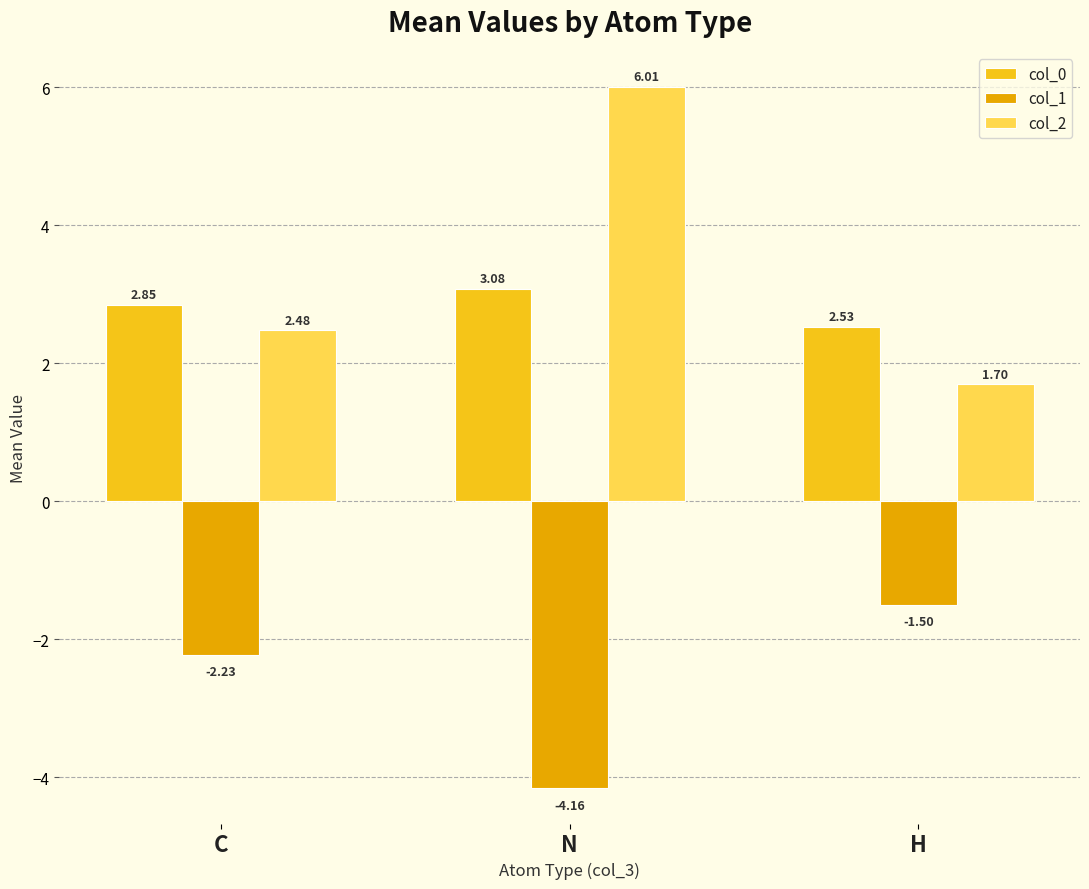

Reading left to right, list all the values displayed in this chart.

col_0: 2.8	3.1	2.5
col_1: -2.2	-4.2	-1.5
col_2: 2.5	6.0	1.7